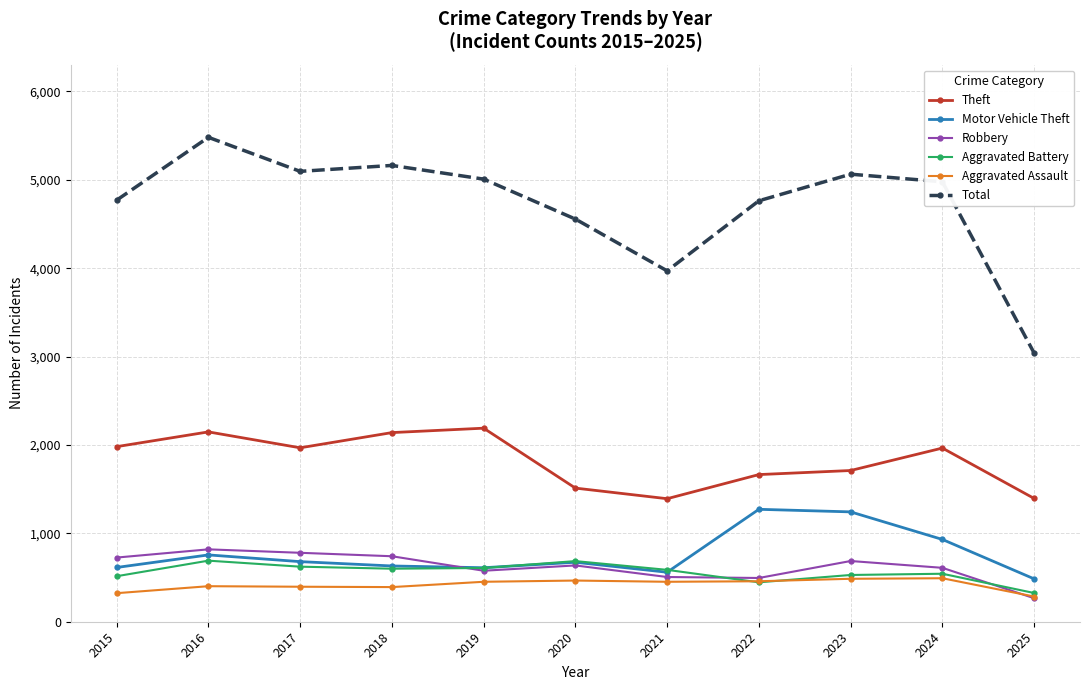

What is the lowest value of the Aggravated Battery series?

325